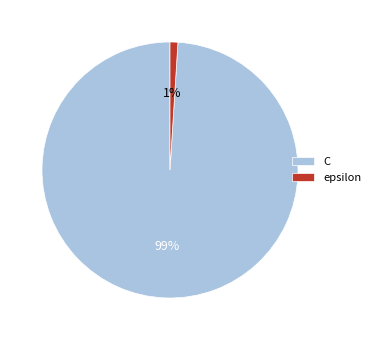

Which category accounts for the majority?

C